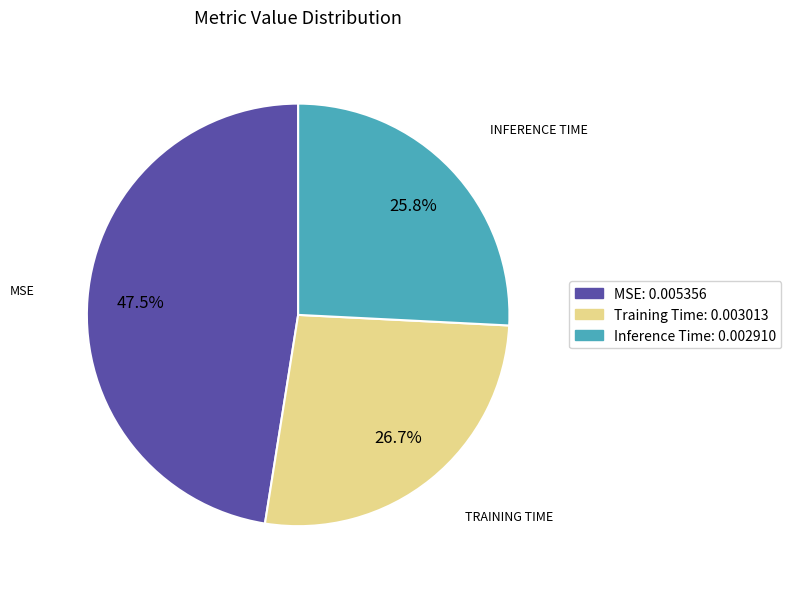

Does any single category account for the majority?

No